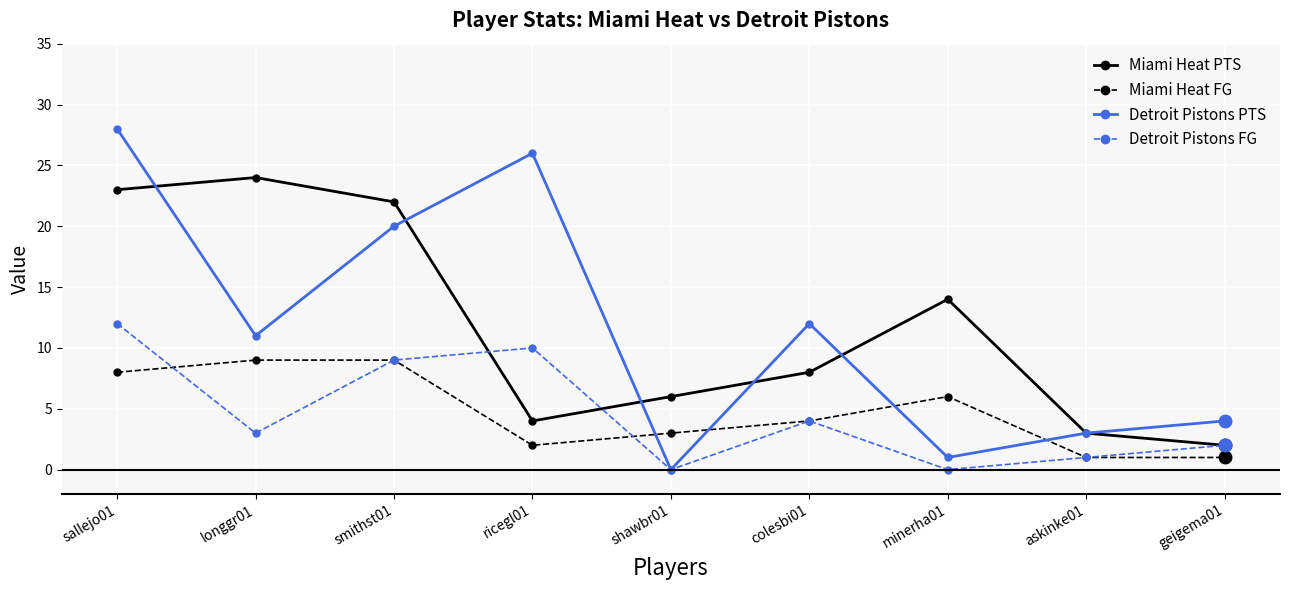

How many data points in Detroit Pistons FG are less than 3?

4